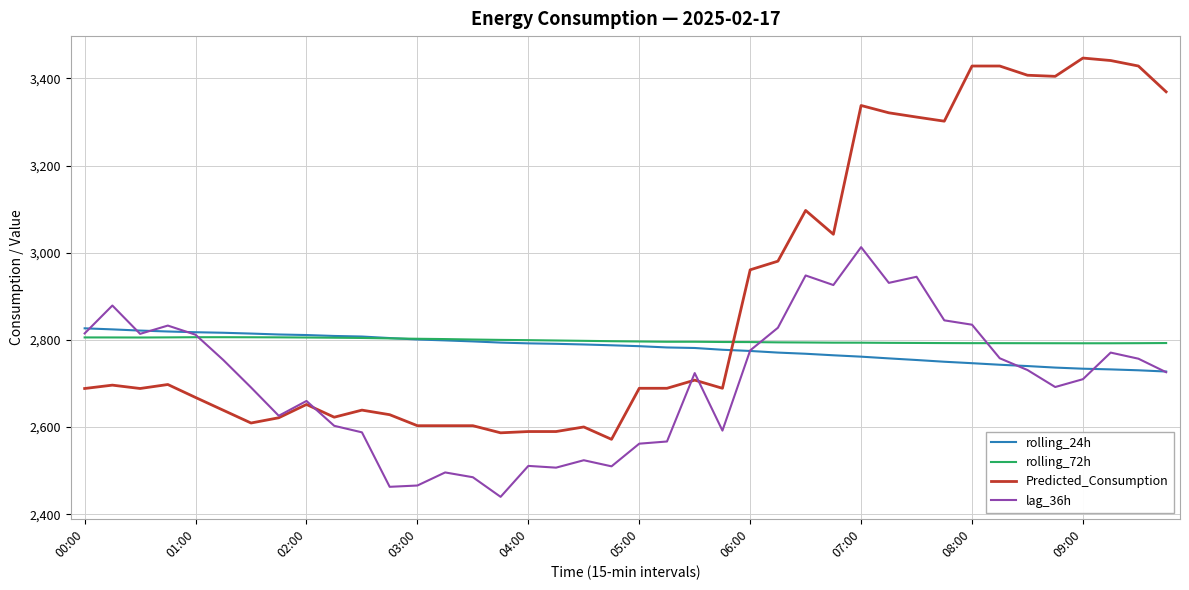

After their last crossing, which series has the higher values: rolling_24h or Predicted_Consumption?

Predicted_Consumption